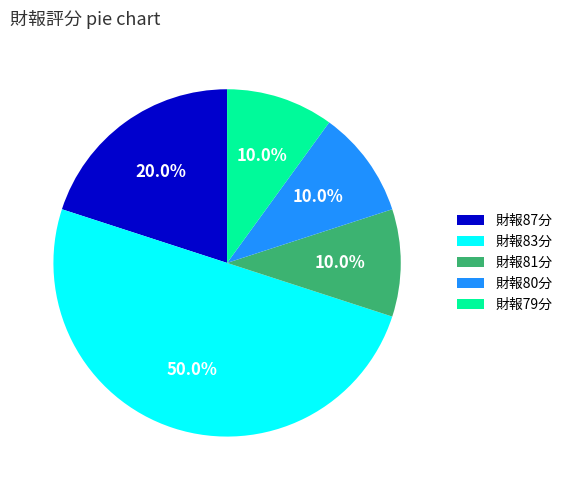

What percentage do 財報79分 and 財報87分 together represent?

30.0%